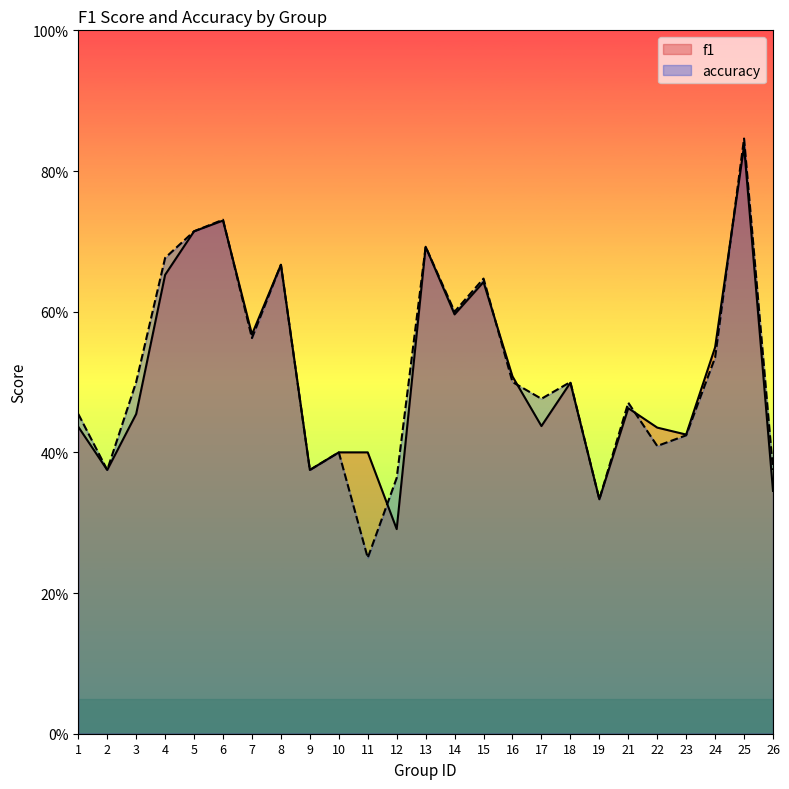

At which category is the sum across all series the highest?

25